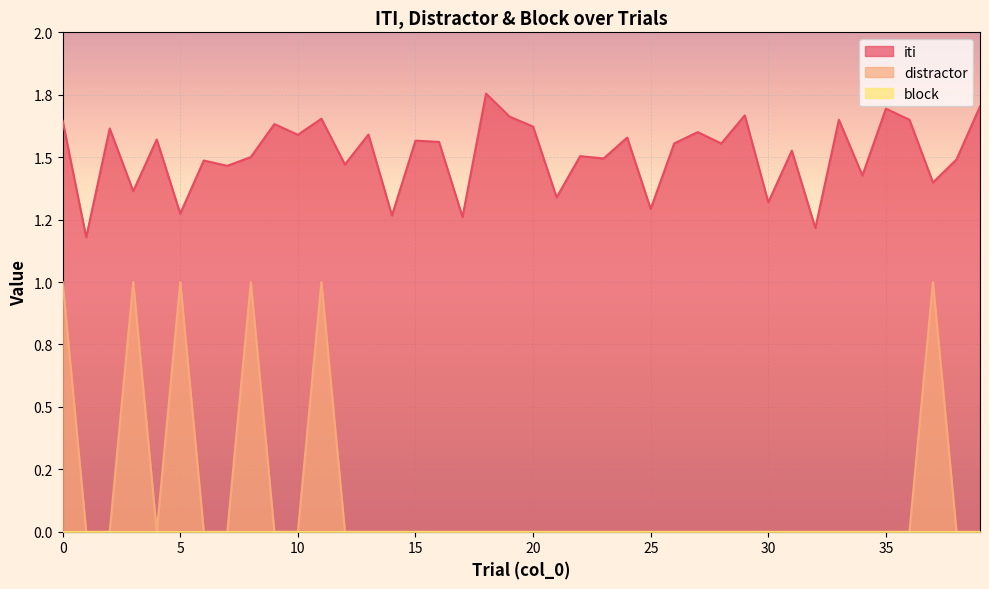

True or false: iti and distractor intersect in this chart.

False